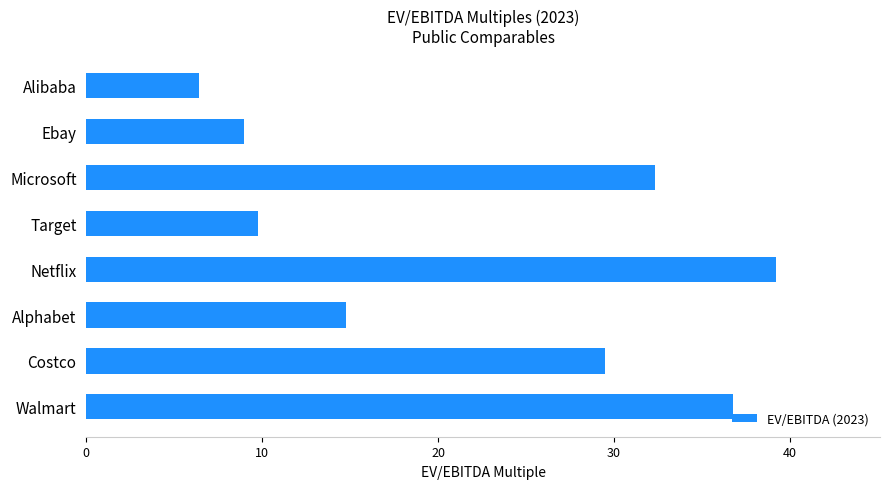

What is the change in value from Walmart to Ebay?

-27.8